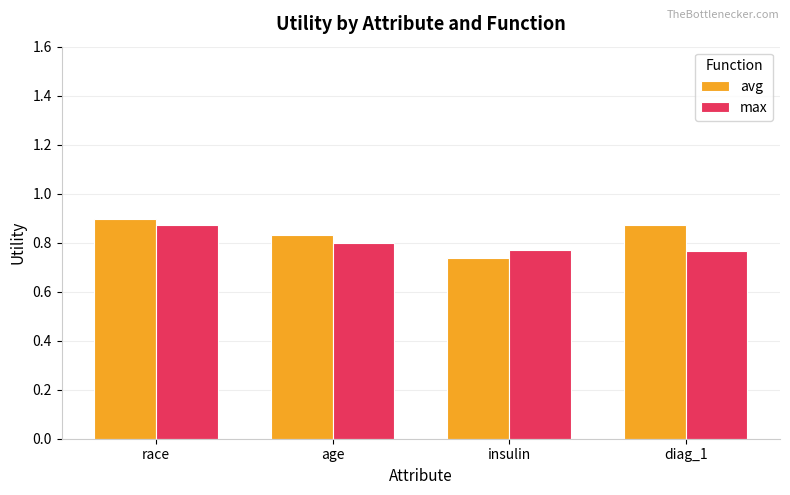

How many distinct data groups are displayed?

2